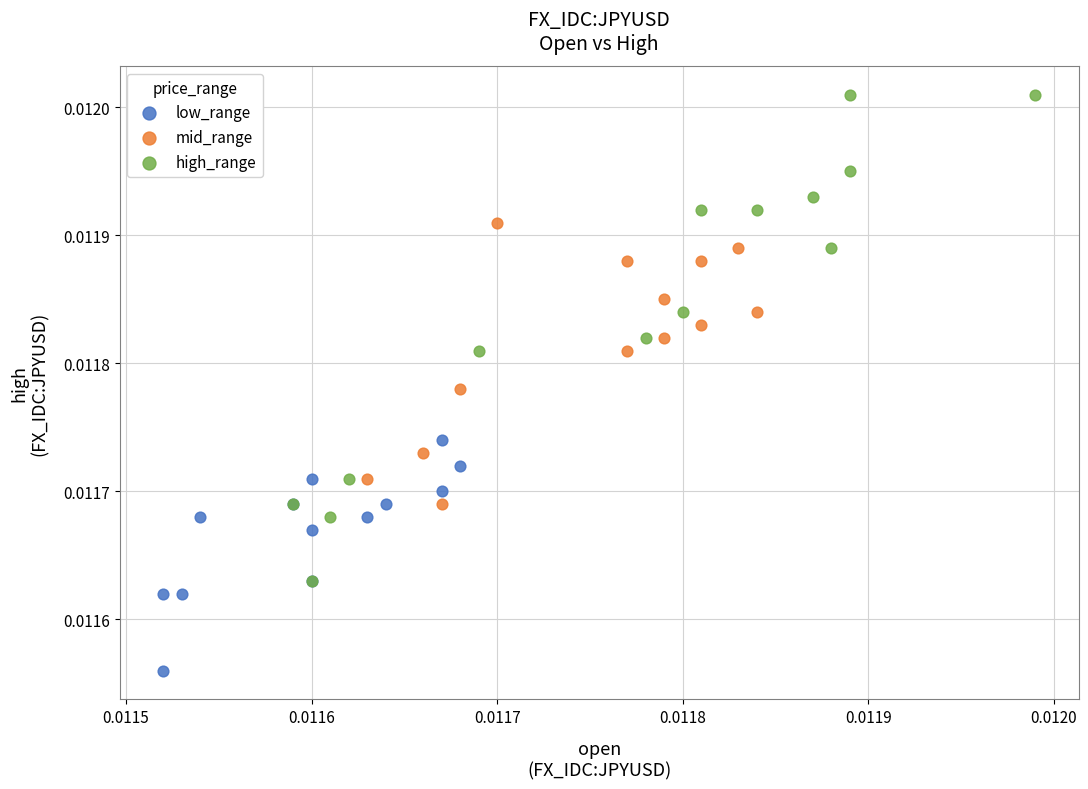

Which series contains the lowest Y value?

low_range